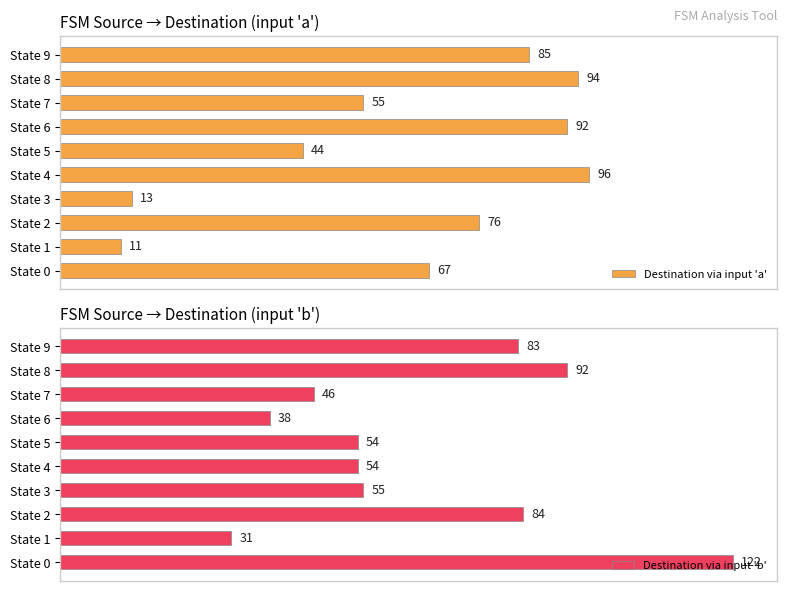

At which label is Destination via input 'b' closest to 76?

State 9